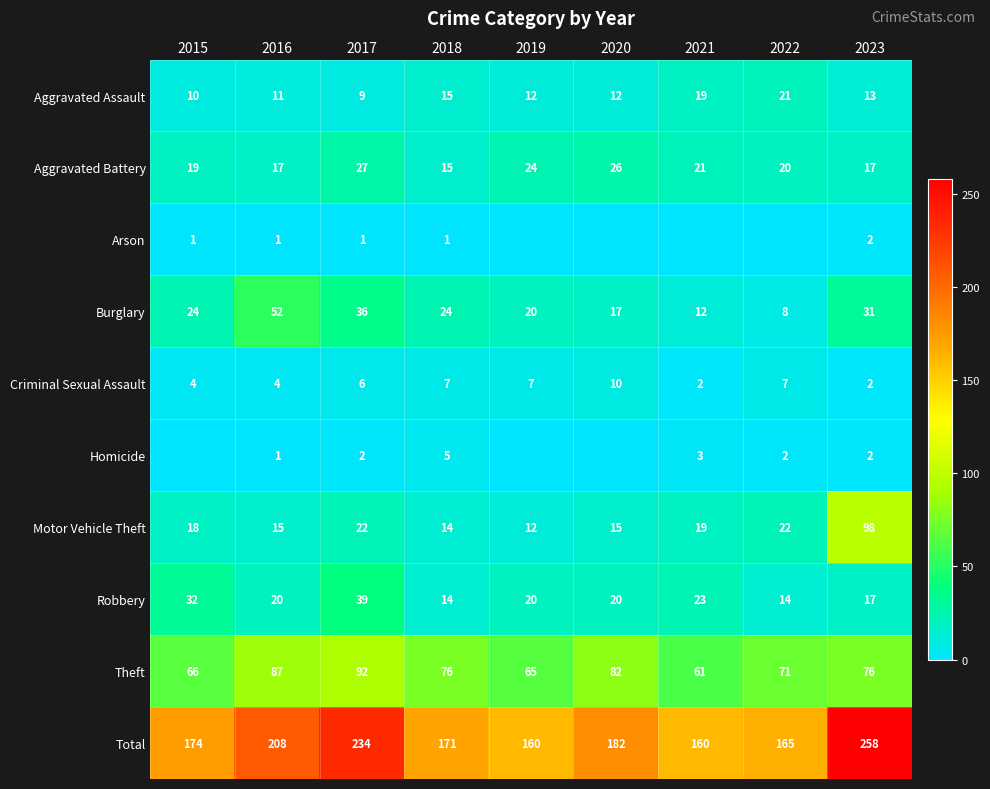

What is the maximum value for Robbery?

39